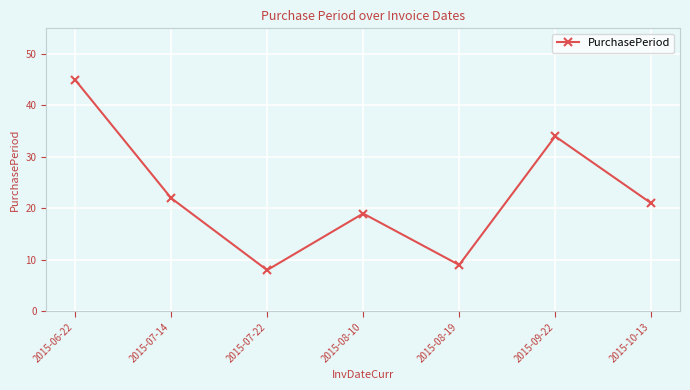

At which label is the value closest to 26?

2015-07-14